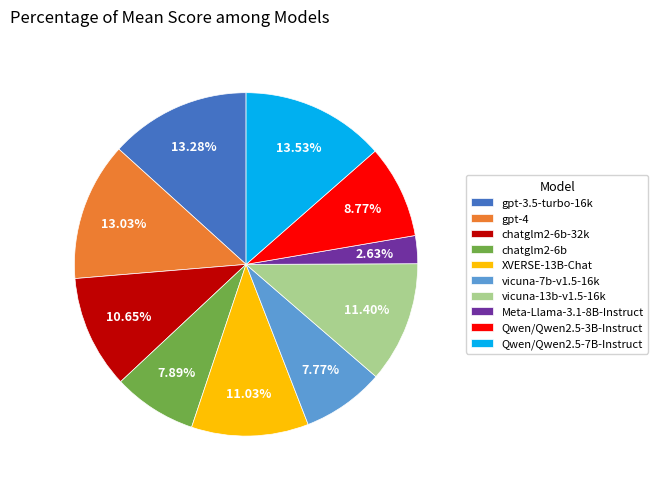

Combined, do Qwen/Qwen2.5-3B-Instruct and chatglm2-6b-32k account for over 50%?

No